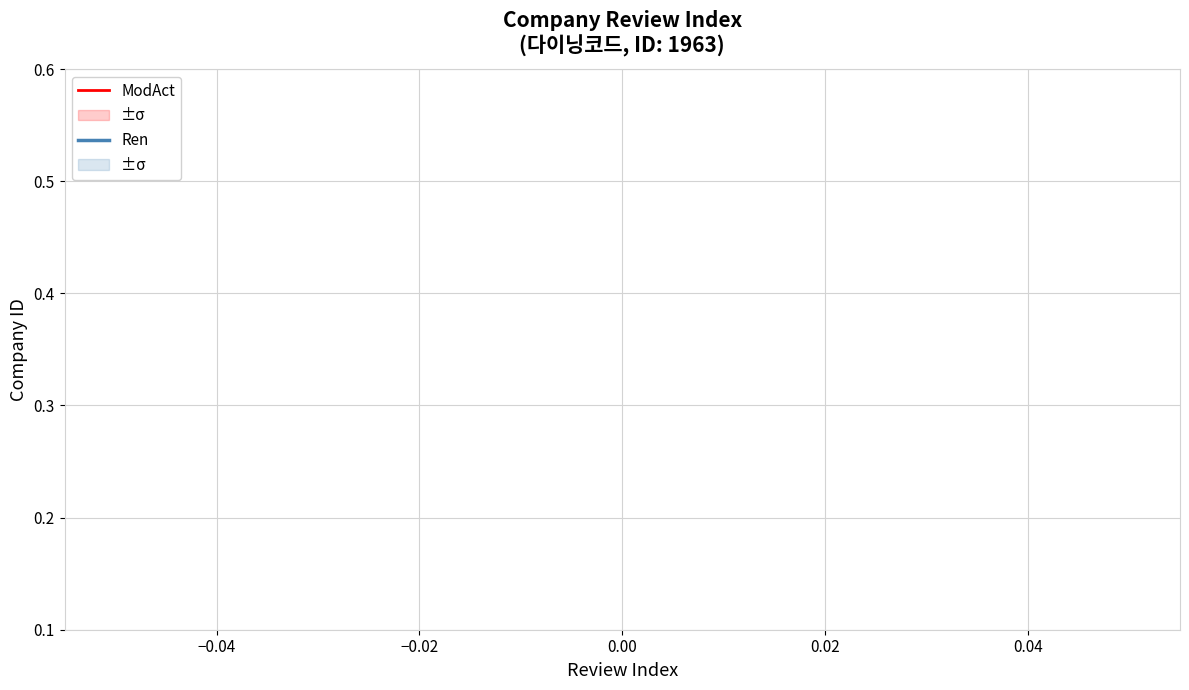

Does the chart have visible grid lines?

Yes